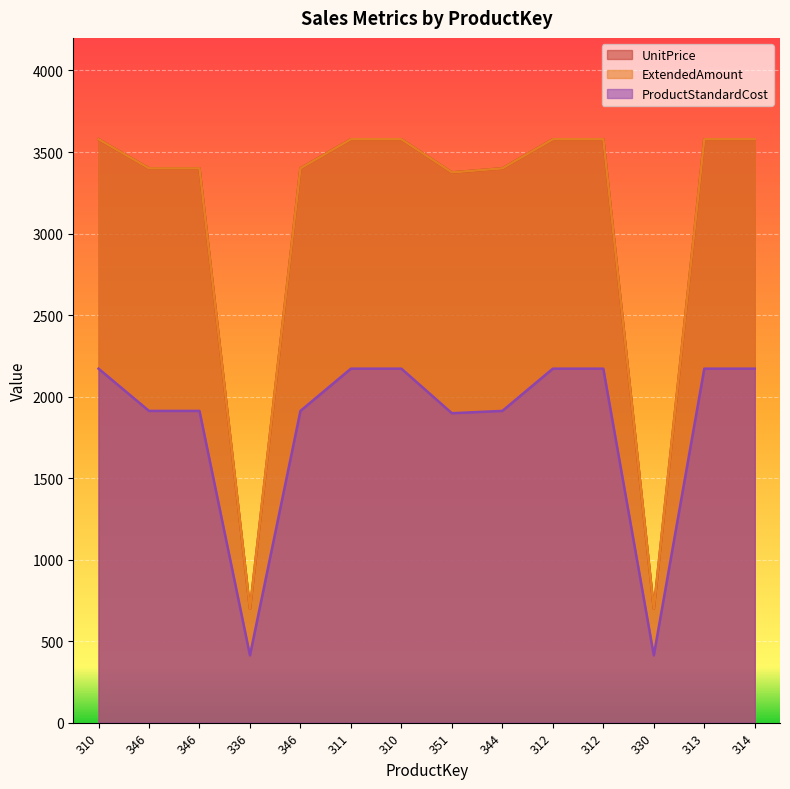

What is the value of the UnitPrice point at the 4th from the left?

699.1